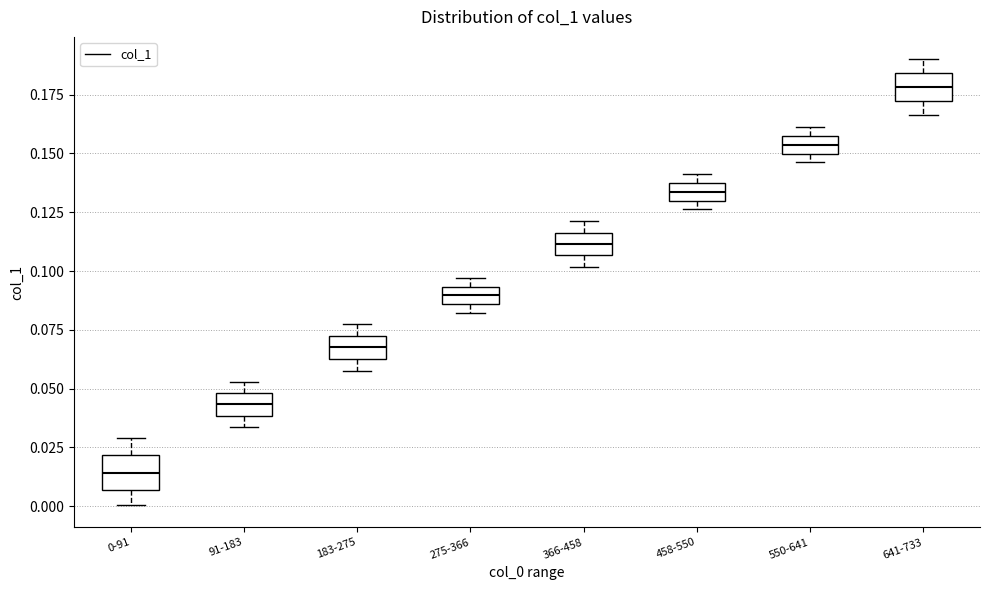

Where is the lower edge of the box for 641-733 on the y-axis? The values are not printed on the chart, so give them approximately, as read against the axis.

0.170